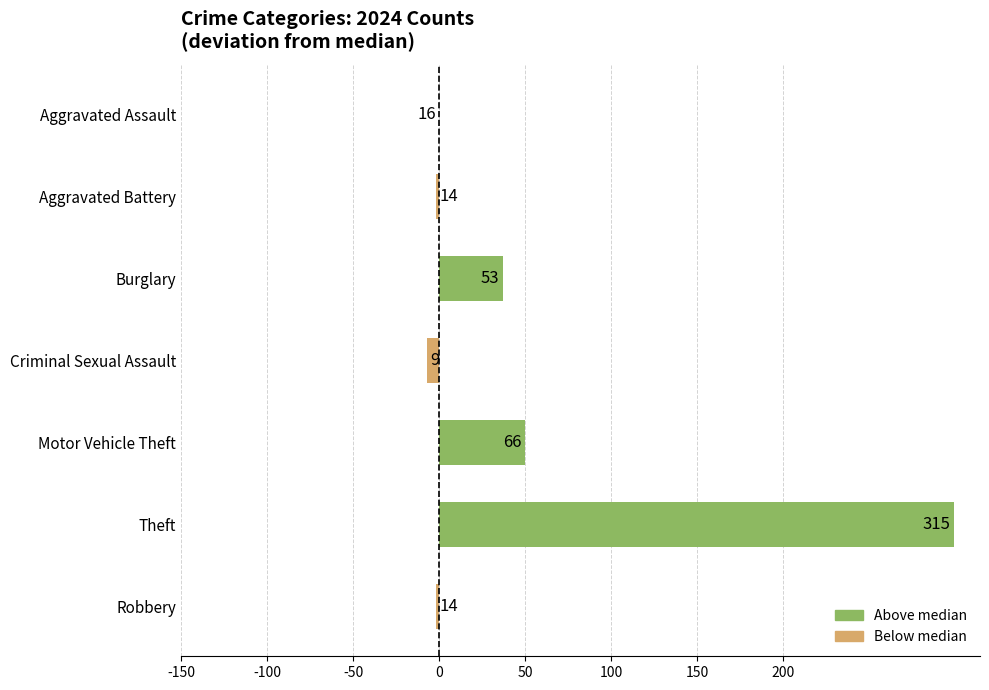

Rank the categories by value from lowest to highest.

Criminal Sexual Assault, Aggravated Battery, Robbery, Aggravated Assault, Burglary, Motor Vehicle Theft, Theft